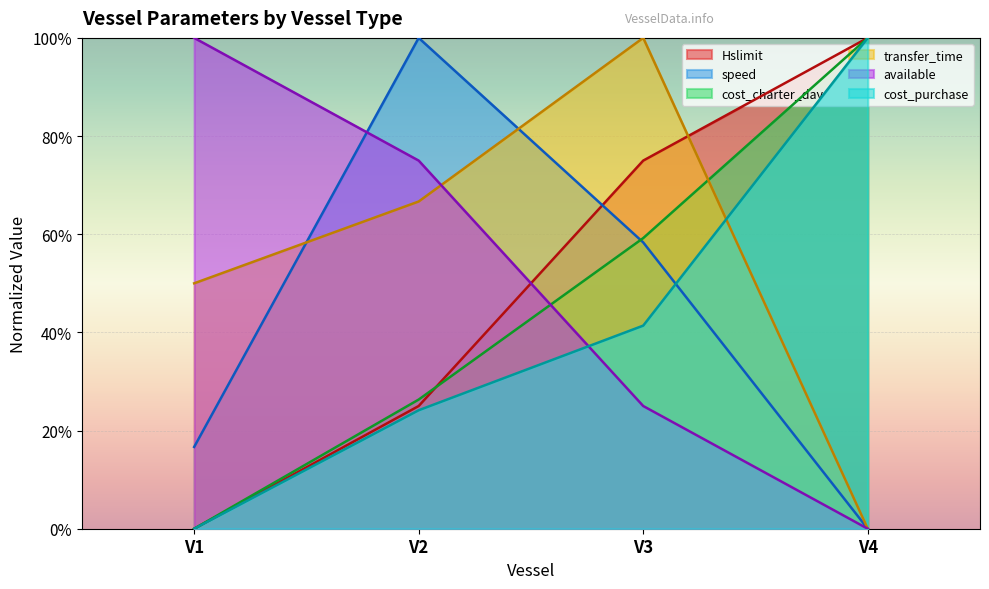

True or false: speed and available cross at least once.

True